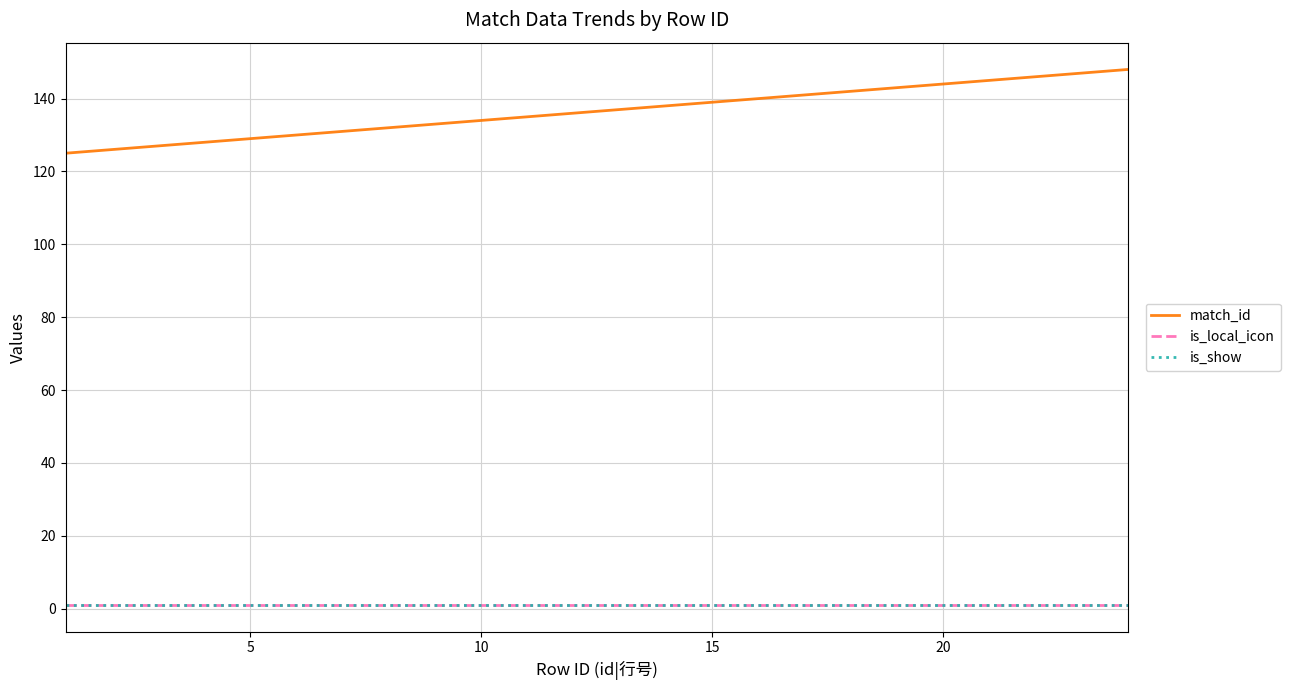

Does the chart display data point markers on the line(s)?

No